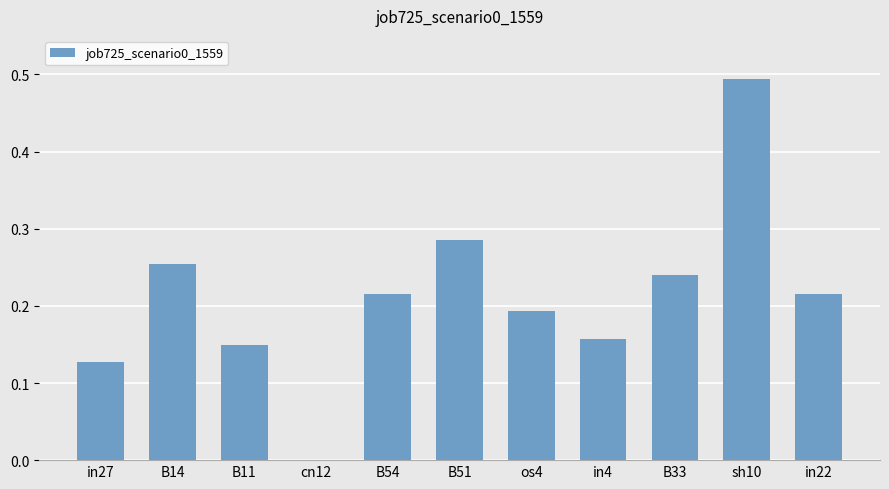

What is the sum of all values?

2.3